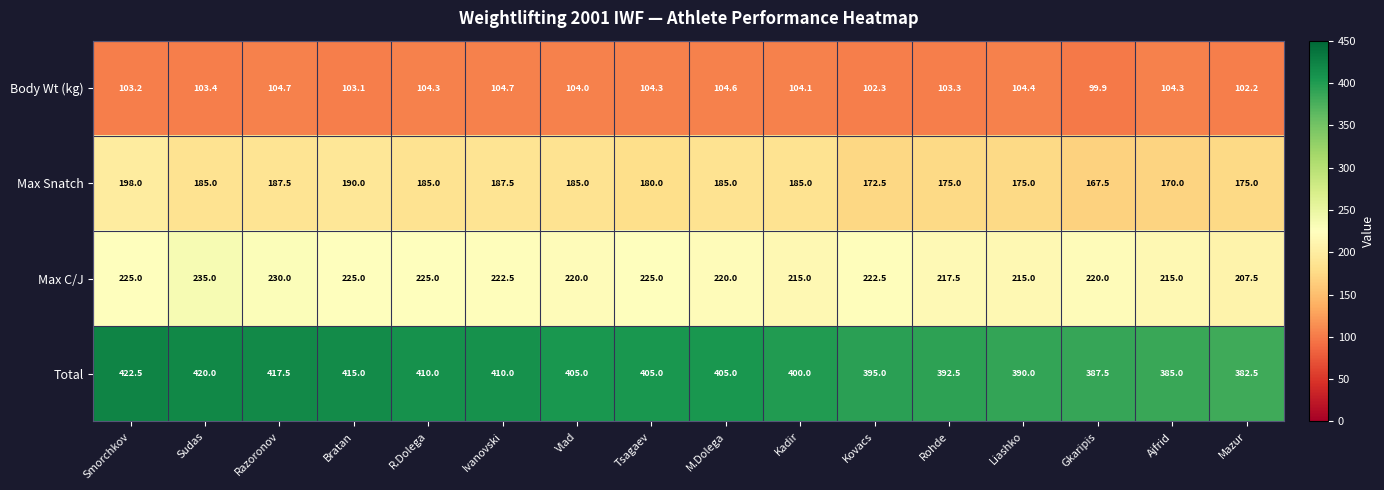

What value does the Max Snatch series have at Sudas?

185.0